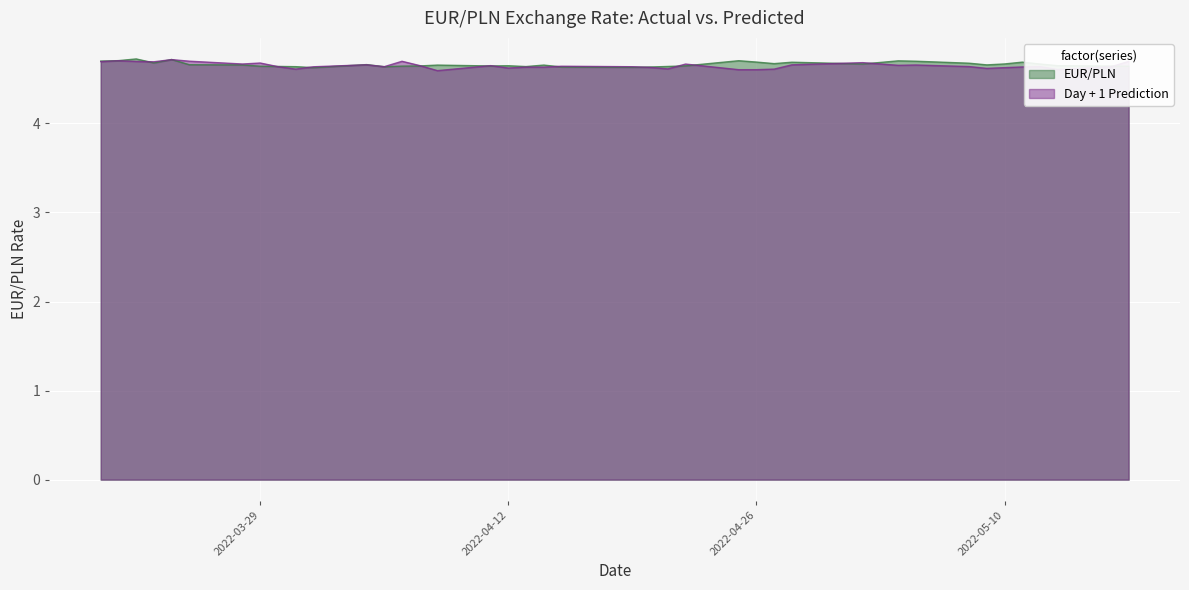

At which category is the sum across all series the highest?

2022-03-24